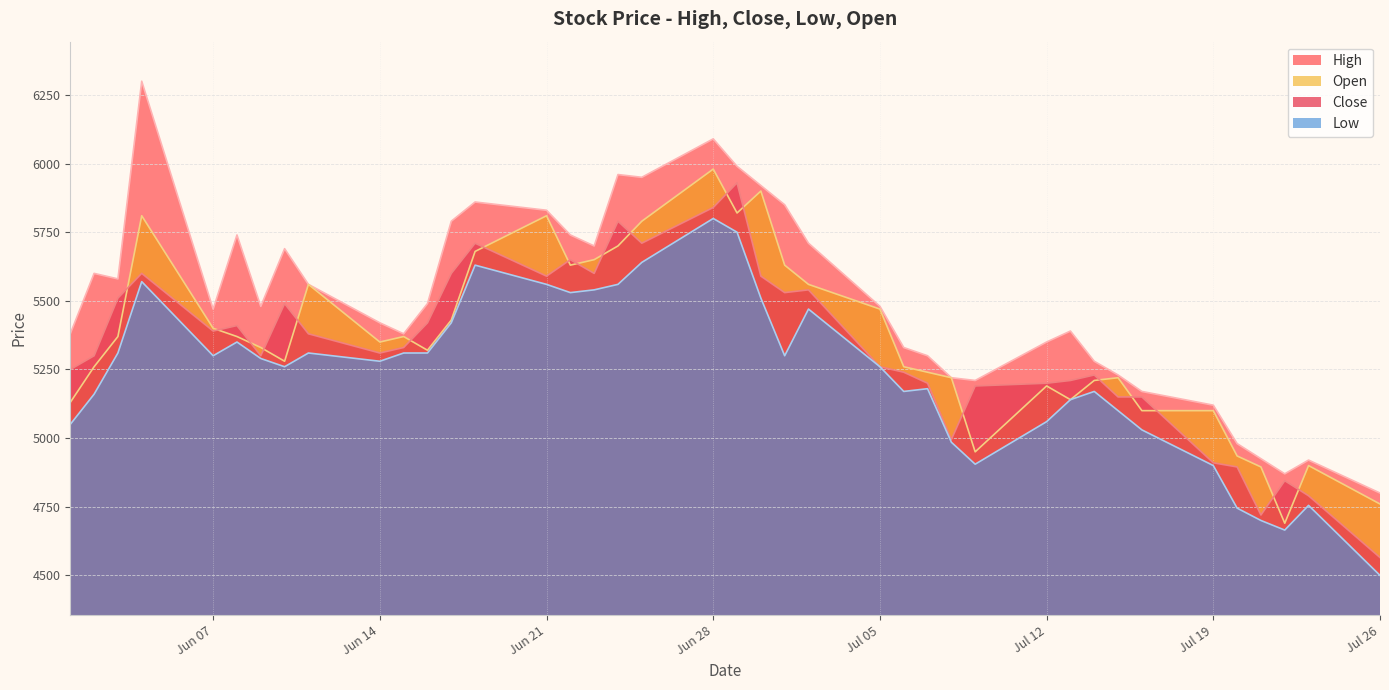

At which category is the sum across all series the highest?

Jun 28